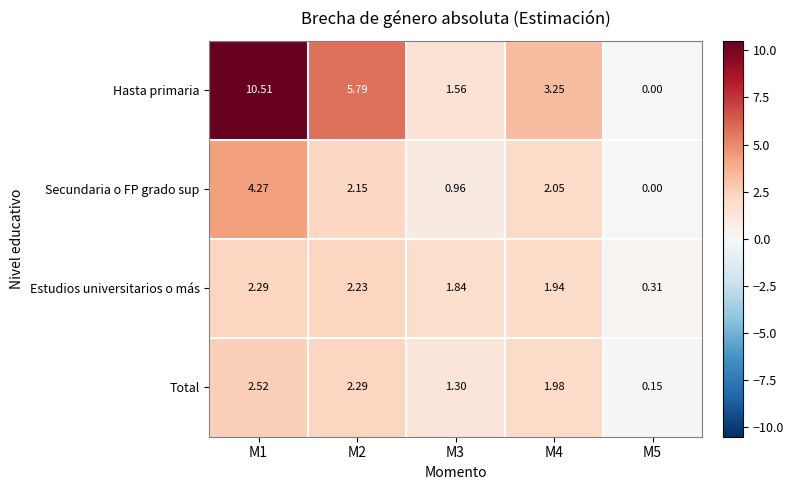

List the series in order of their peak value, highest first.

Hasta primaria, Secundaria o FP grado sup, Total, Estudios universitarios o más